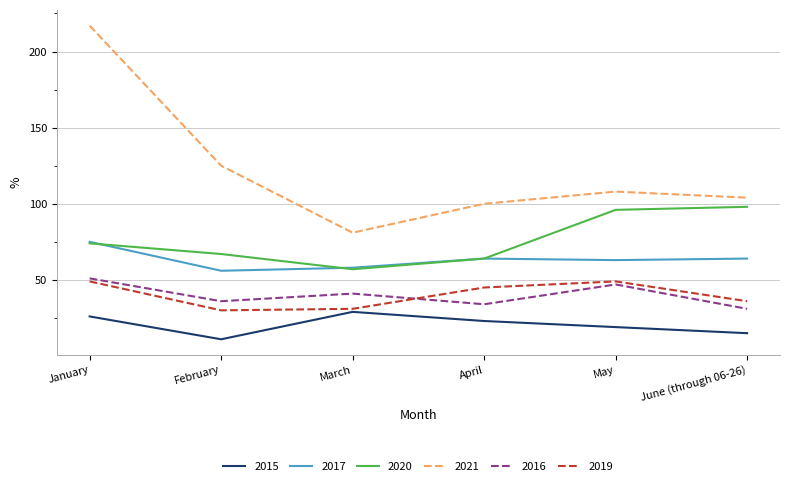

What is the difference between the second highest and minimum values in the 2017 series?

8